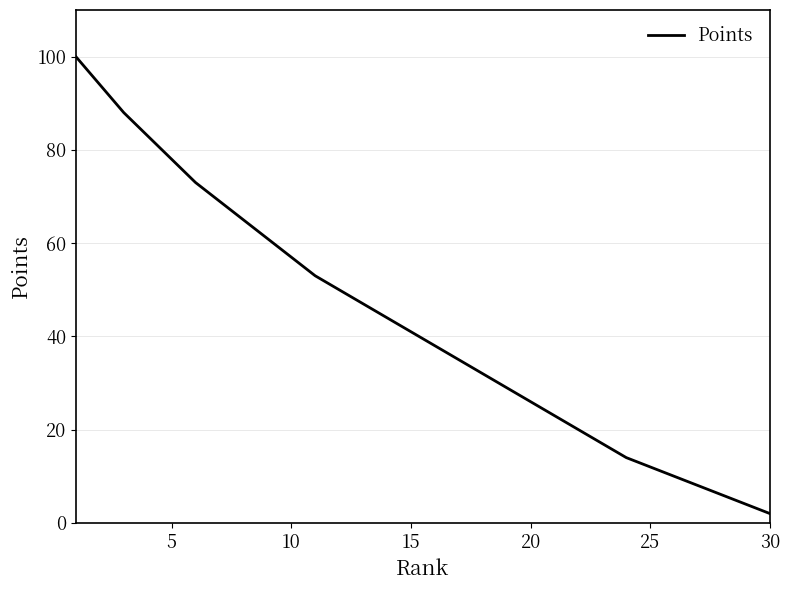

Does the chart display data point markers on the line(s)?

No